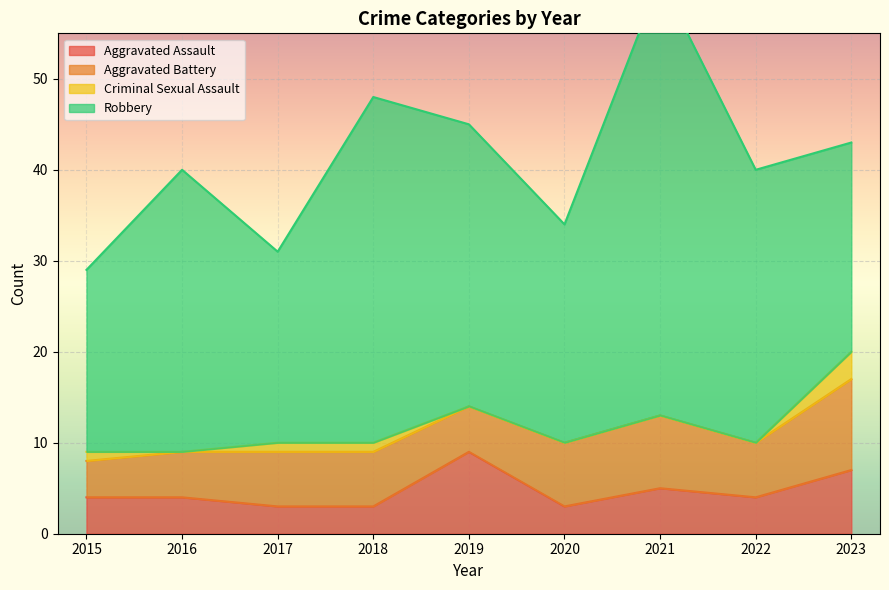

The Criminal Sexual Assault series shows 1 at 2018. True or false?

True